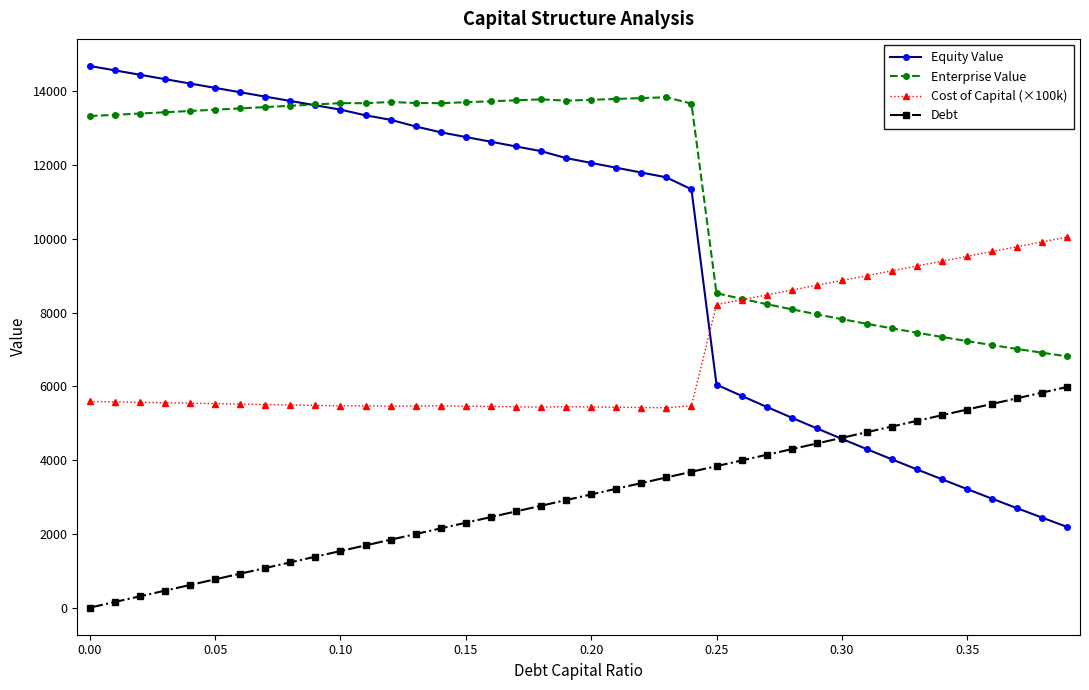

What is the average value of the Cost of Capital (×100k) series?

6855.5